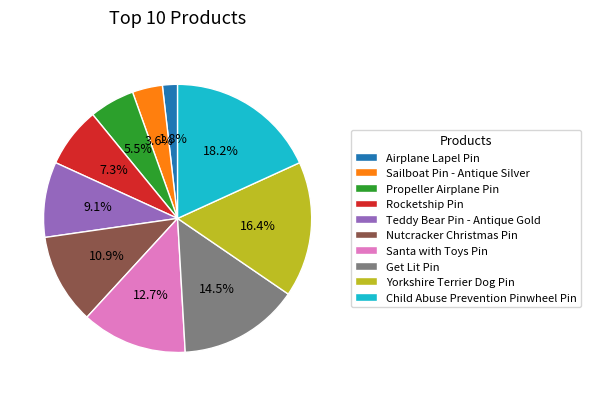

Which slice is the largest?

Child Abuse Prevention Pinwheel Pin